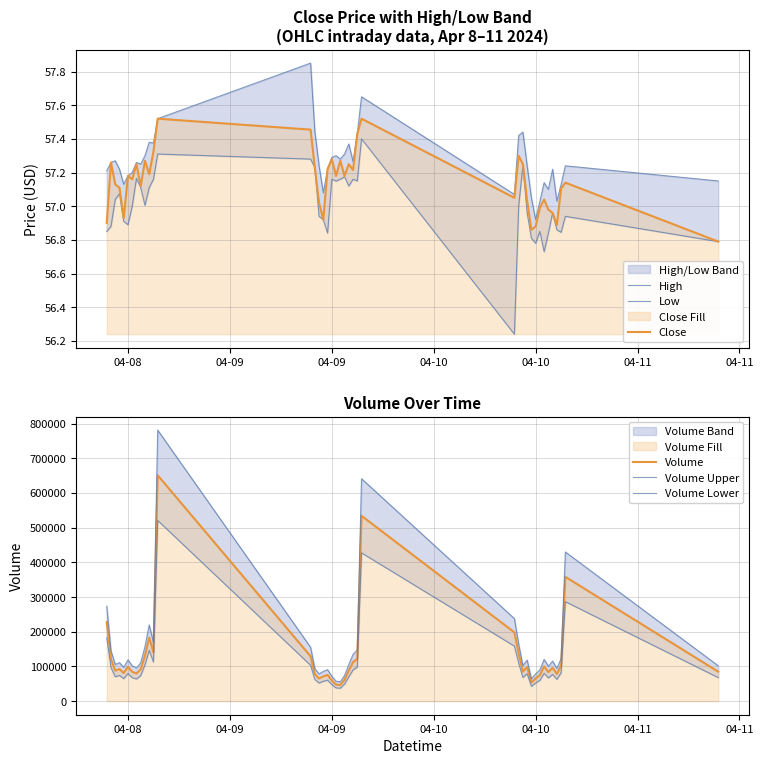

What is the lowest value of the Close series?

56.8